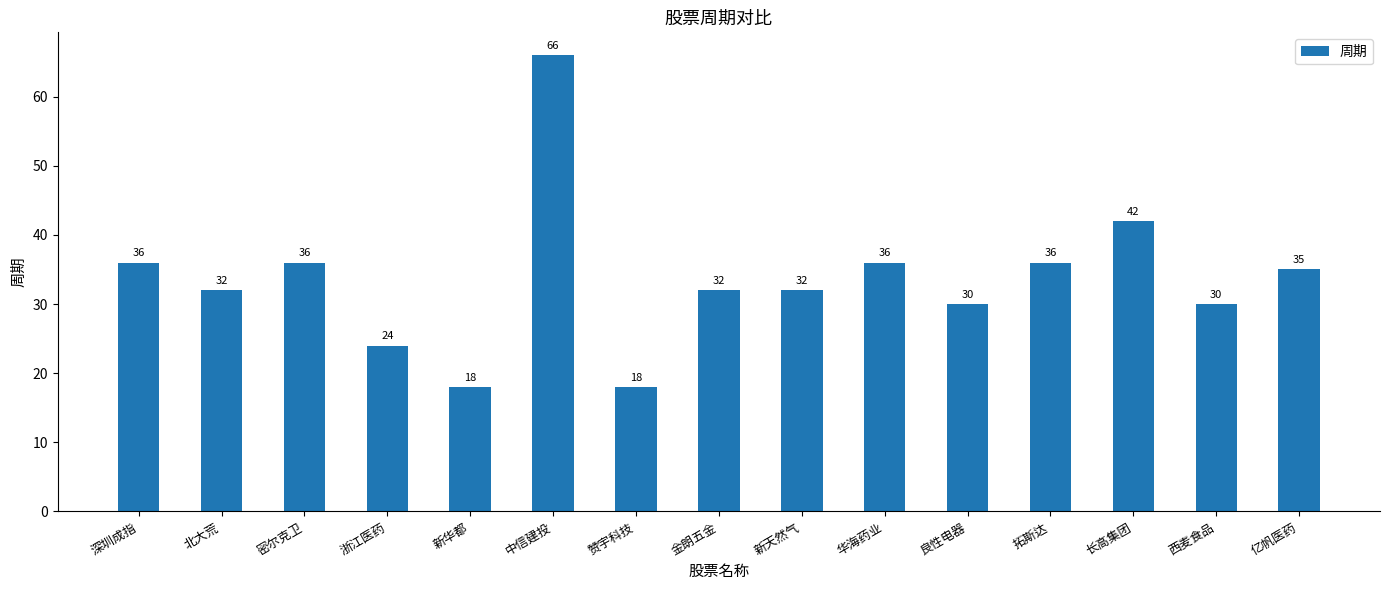

The value at 亿帆医药 is 50. True or false?

False